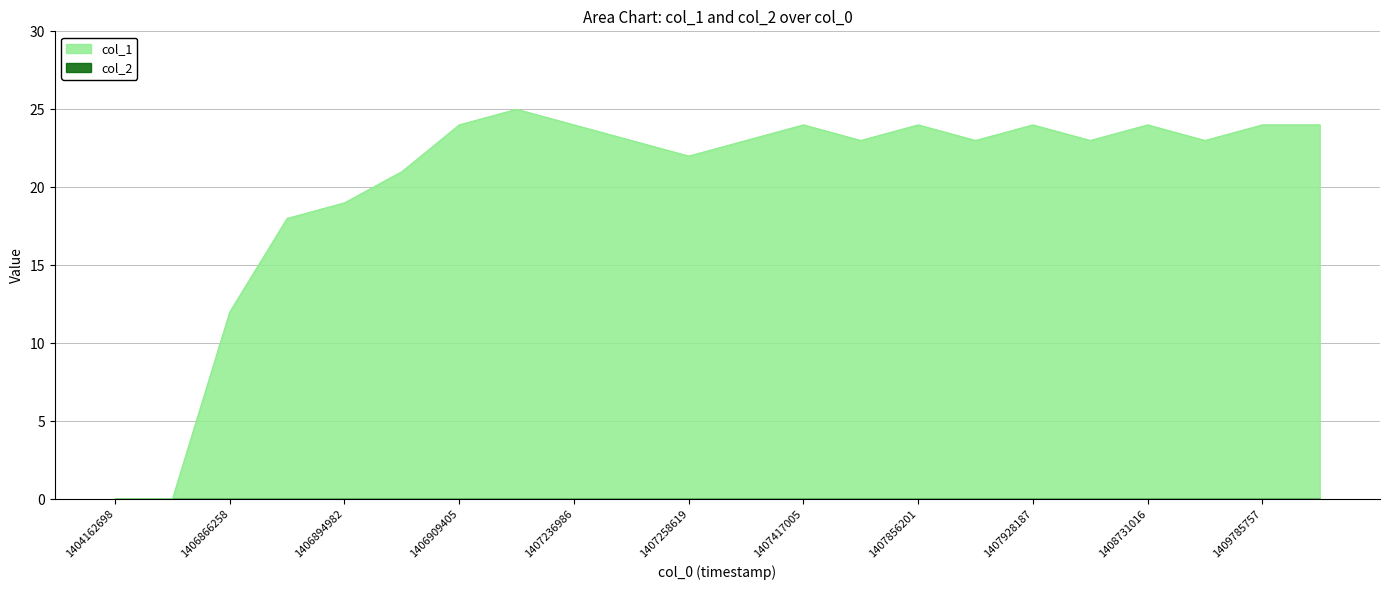

Reading left to right, transcribe all the data shown in this chart.

1404162698=0	1405632897=0	1406866258=12	1406891389=18	1406894982=19	1406904114=21	1406909405=24	1406920195=25	1407236986=24	1407247817=23	1407258619=22	1407298198=23	1407417005=24	1407787810=23	1407856201=24	1407867014=23	1407928187=24	1408677016=23	1408731016=24	1409094569=23	1409785757=24	1410446671=24